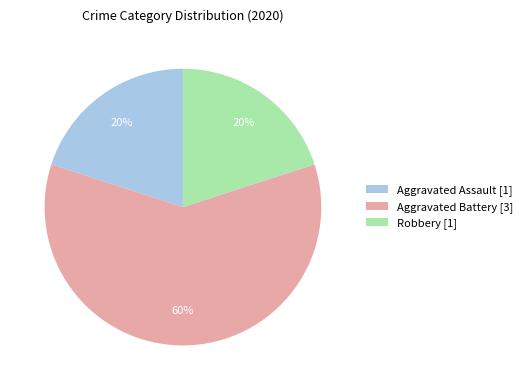

What is the largest slice in the pie chart?

Aggravated Battery